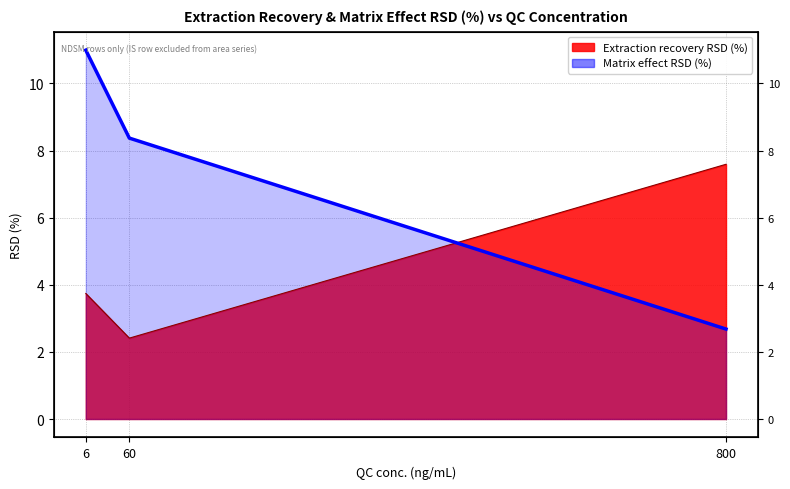

Is the value of Extraction recovery RSD (%) at 800 greater than the value of Matrix effect RSD (%) at 60?

No